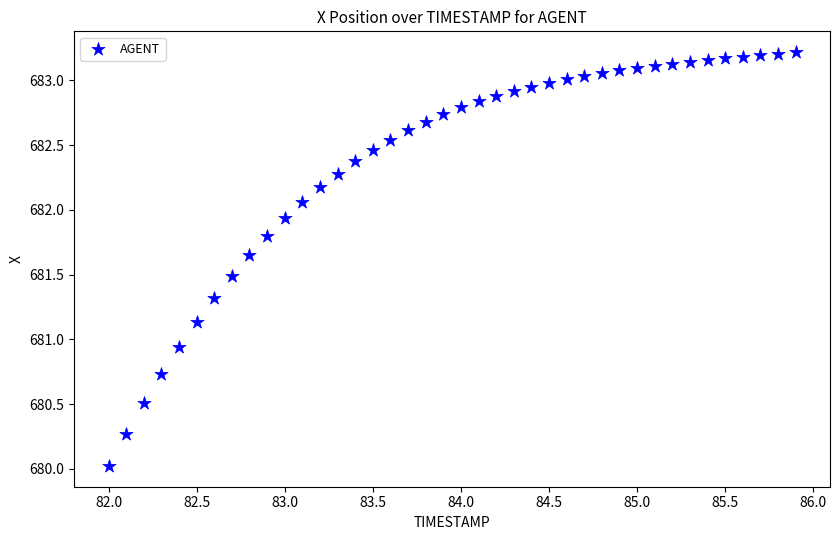

What is the range of Y values (max minus min)?

3.2